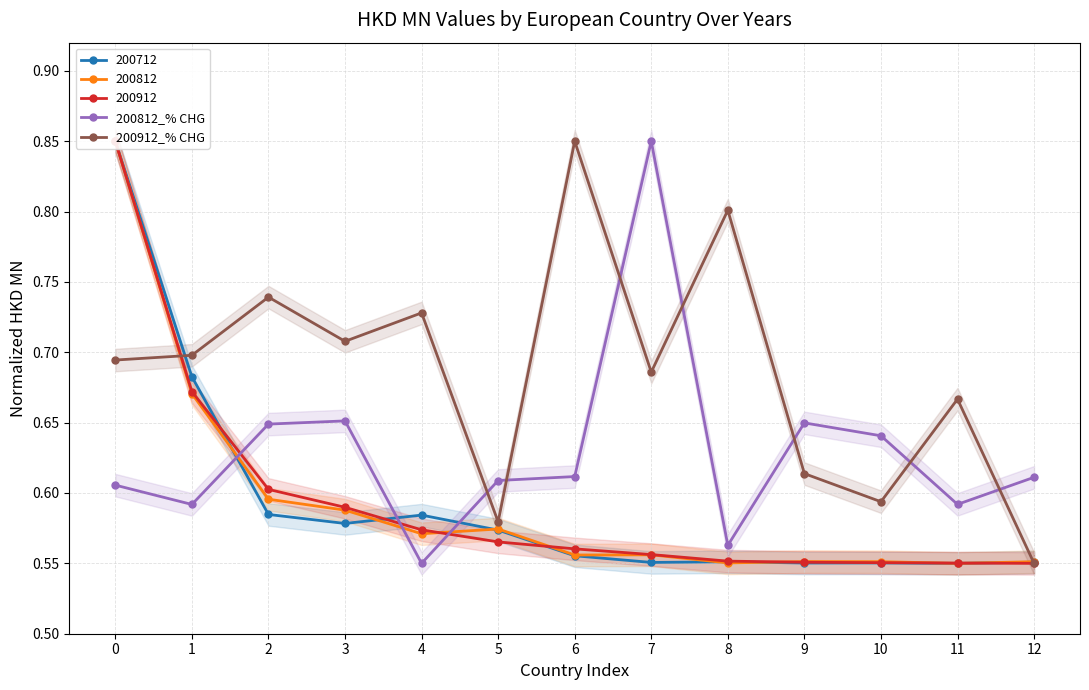

How many 200912_% CHG values are between 0 and 1?

13